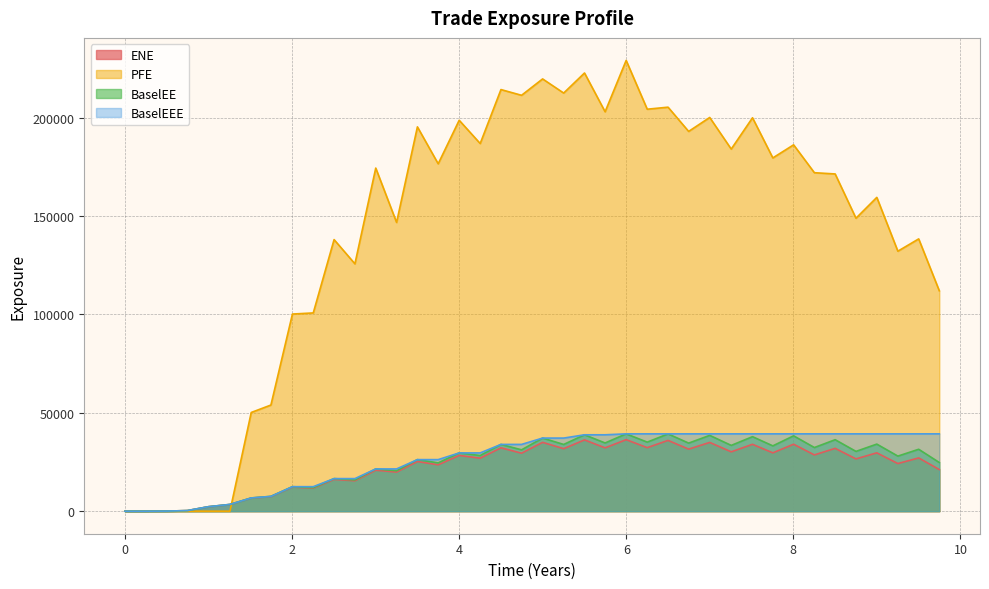

What is the highest value of the BaselEE series?

39322.9